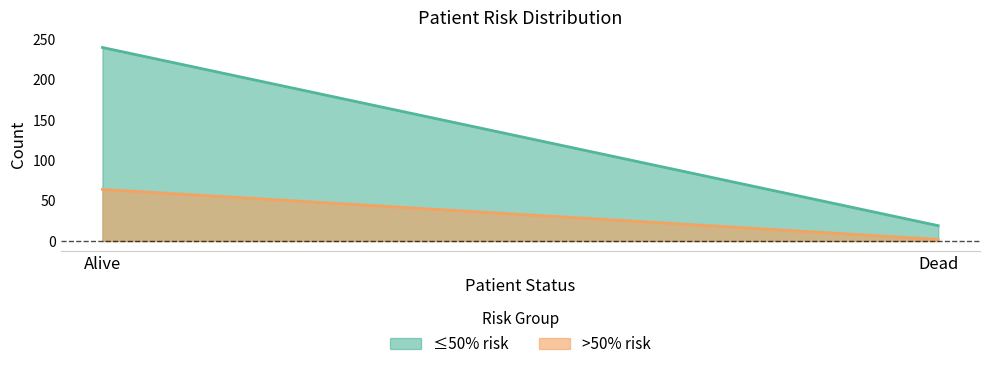

What is the label of the 2nd point from the left?

Dead